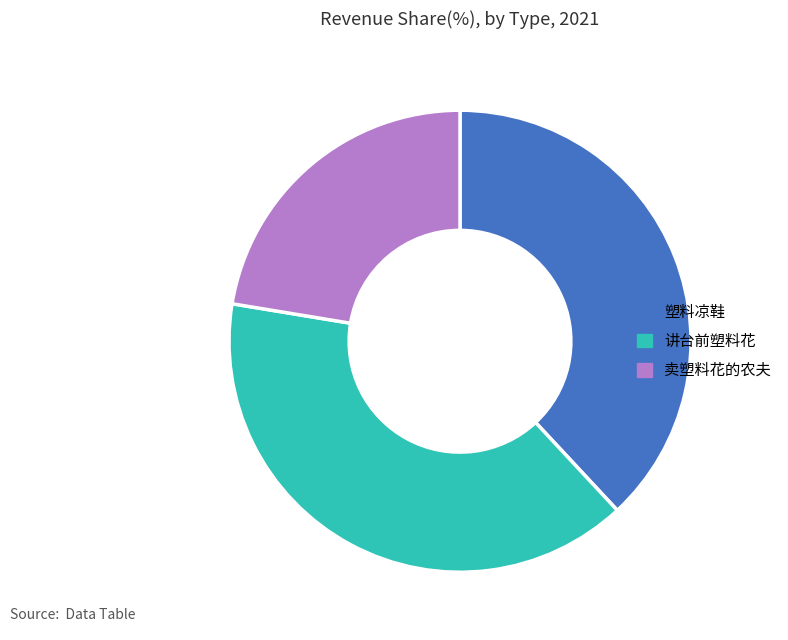

Is the sum of 塑料凉鞋 and 讲台前塑料花 greater than half?

Yes